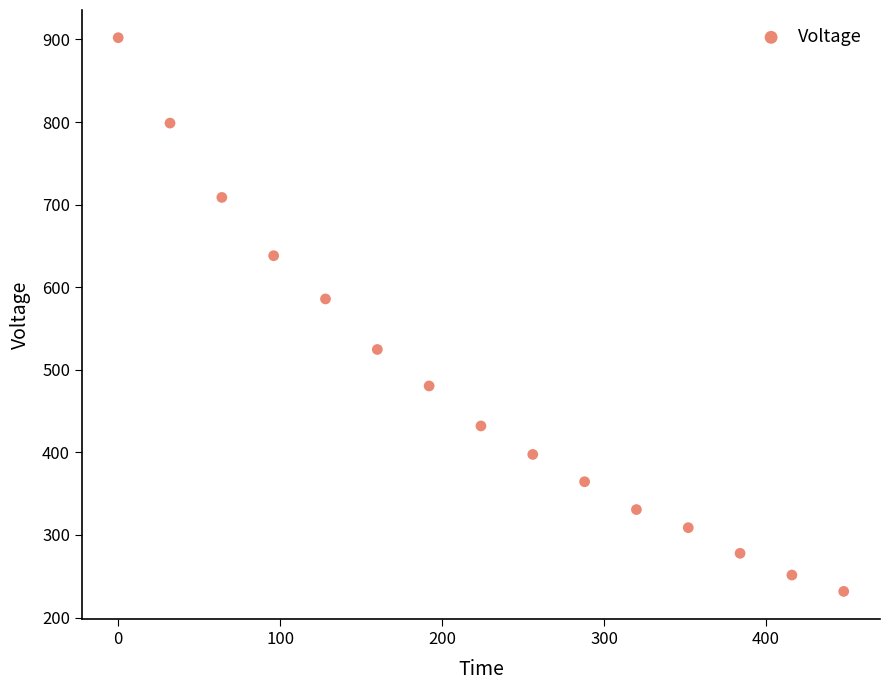

What is the range of Y values (max minus min)?

670.5